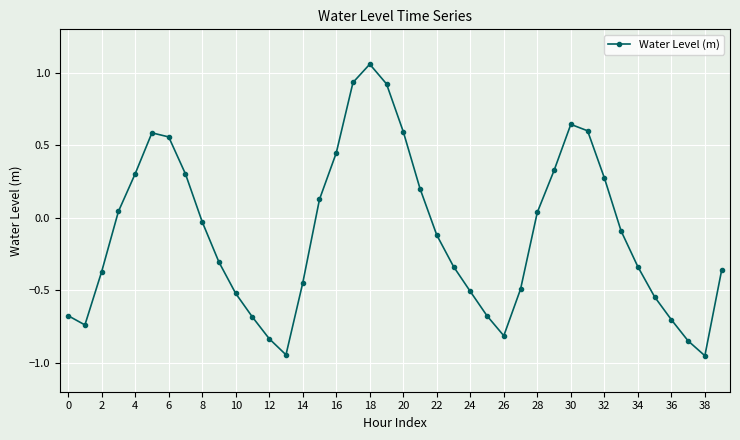

True or false: the data has more than 2 interior local peaks.

True